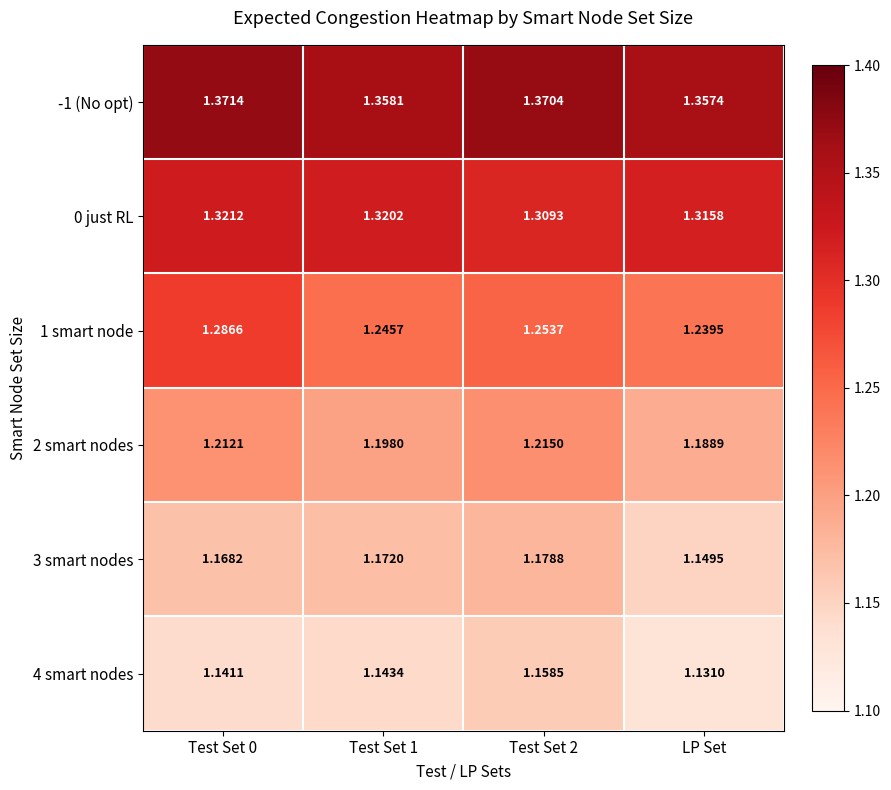

Reading left to right, transcribe all the data shown in this chart.

-1 (No opt): Test Set 0=1.4	Test Set 1=1.4	Test Set 2=1.4	LP Set=1.4
0 just RL: Test Set 0=1.3	Test Set 1=1.3	Test Set 2=1.3	LP Set=1.3
1 smart node: Test Set 0=1.3	Test Set 1=1.2	Test Set 2=1.3	LP Set=1.2
2 smart nodes: Test Set 0=1.2	Test Set 1=1.2	Test Set 2=1.2	LP Set=1.2
3 smart nodes: Test Set 0=1.2	Test Set 1=1.2	Test Set 2=1.2	LP Set=1.1
4 smart nodes: Test Set 0=1.1	Test Set 1=1.1	Test Set 2=1.2	LP Set=1.1